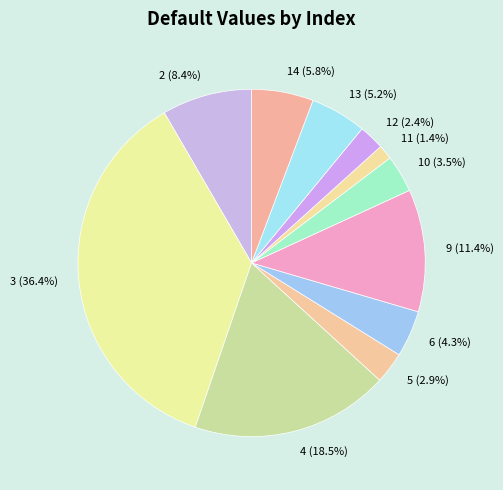

What is the ratio of the value at 12 to the value at 5?

0.8